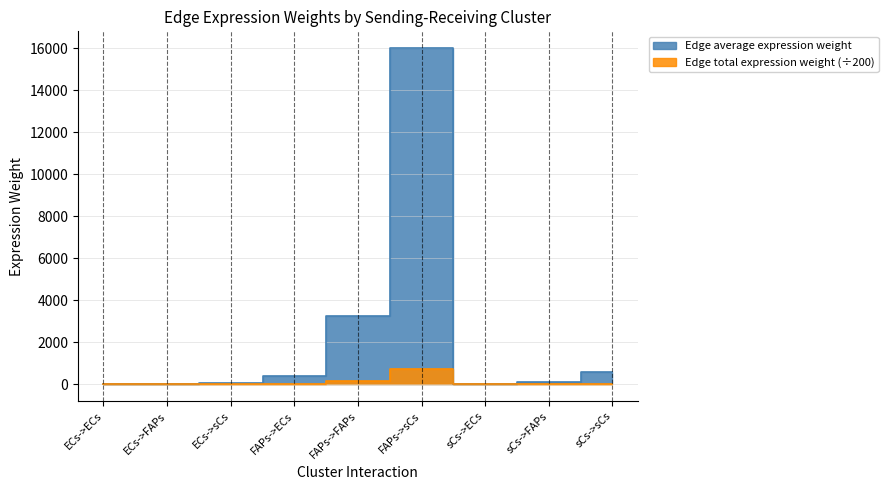

At which category does the chart reach its minimum across all series?

ECs->ECs